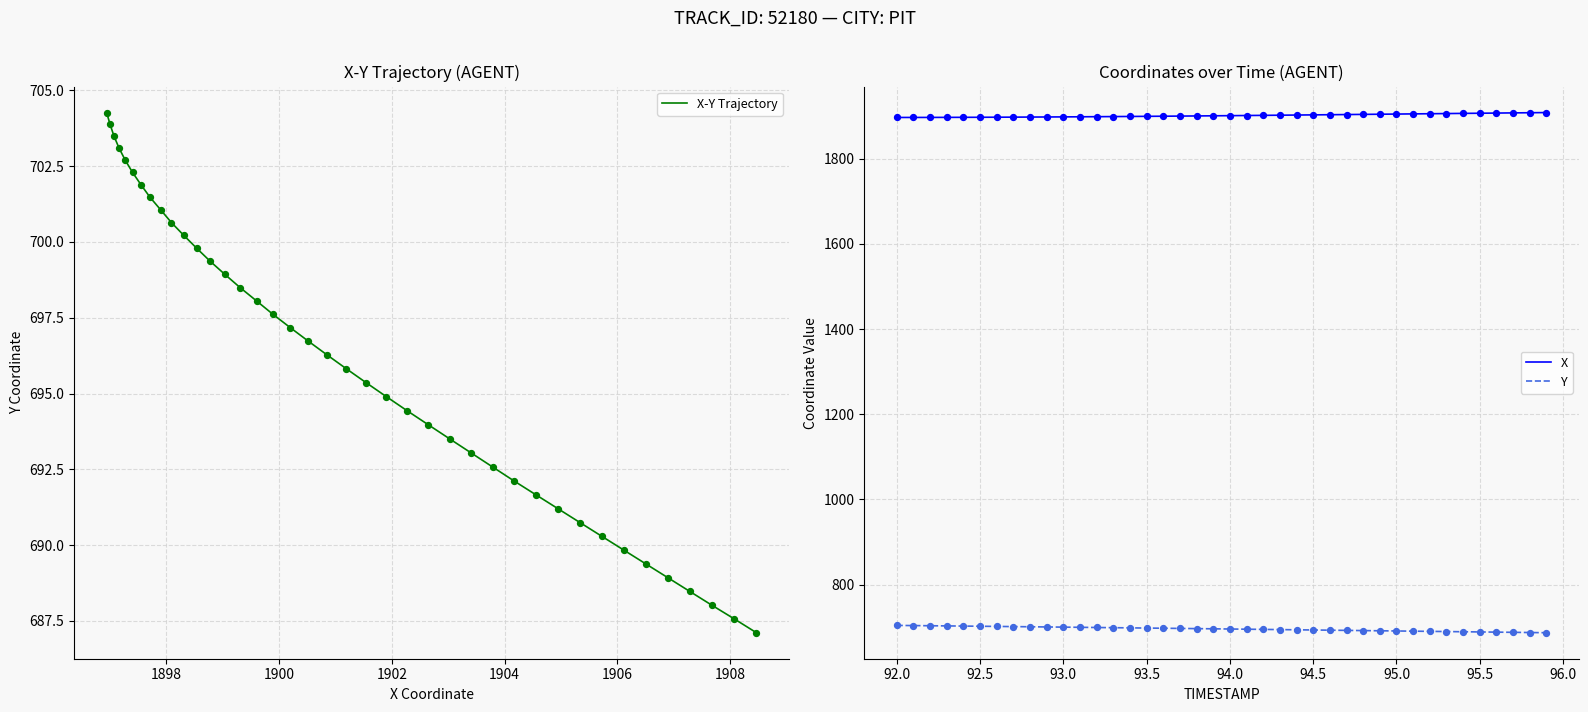

Which series contains the lowest Y value?

X-Y Trajectory